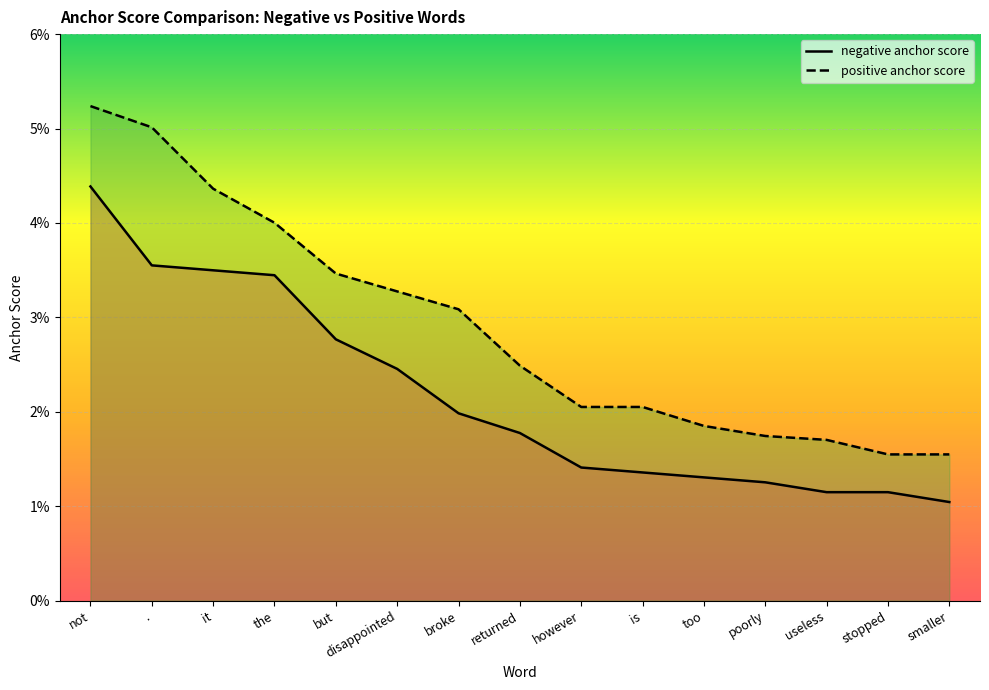

The negative anchor score series shows 0.0 at returned. True or false?

False